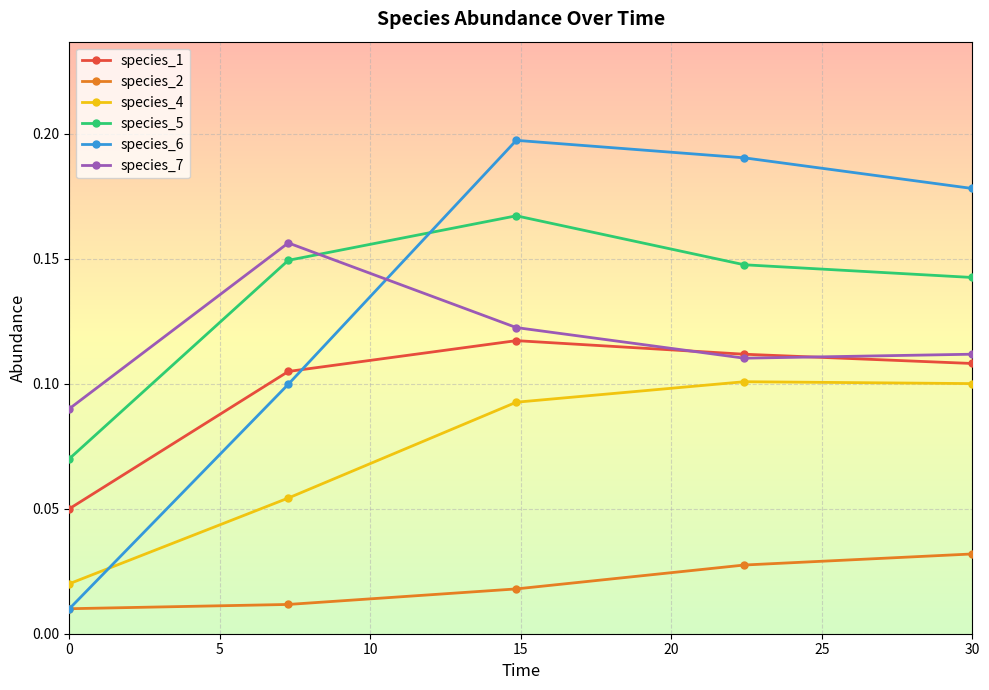

In species_6, how many points are higher than both neighbors (excluding endpoints)?

1